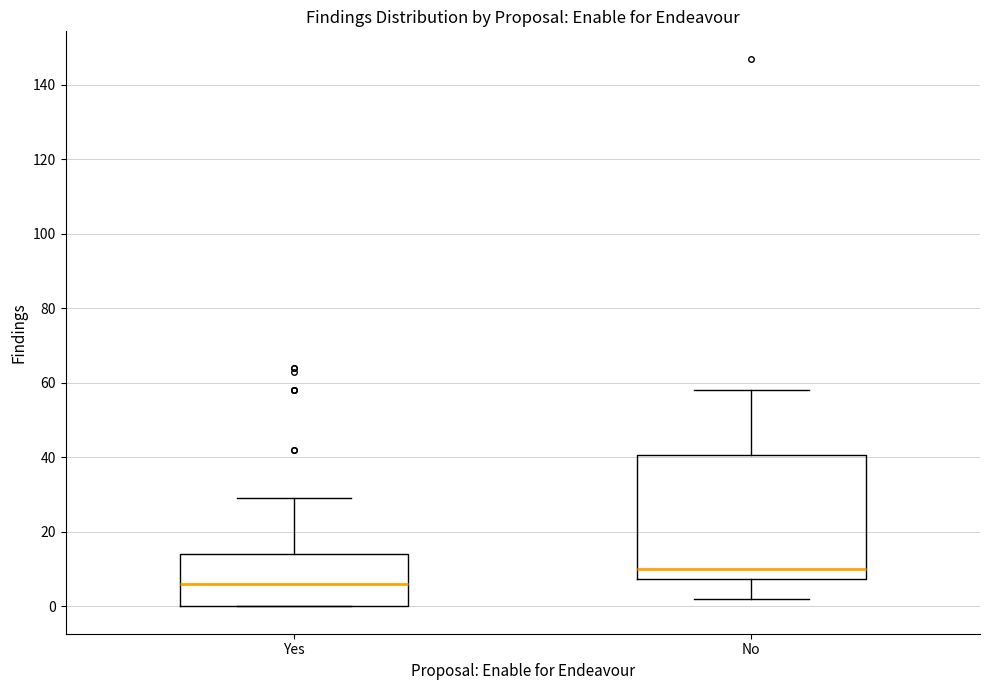

Comparing the boxes themselves (not the whiskers), which one is the tallest?

No